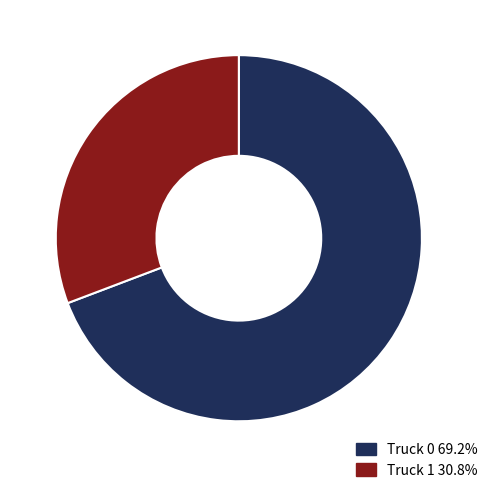

What is the smallest slice in the pie chart?

Truck 1